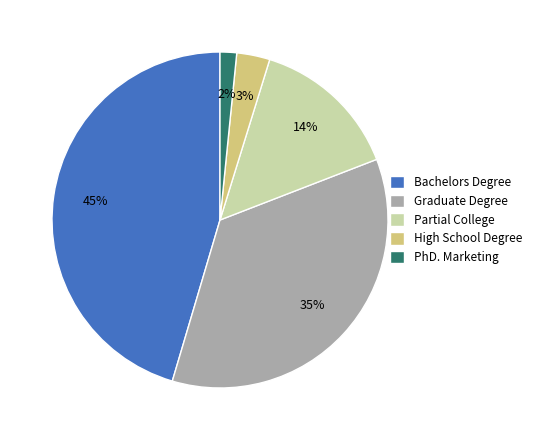

Does Partial College represent more than half of the total?

No